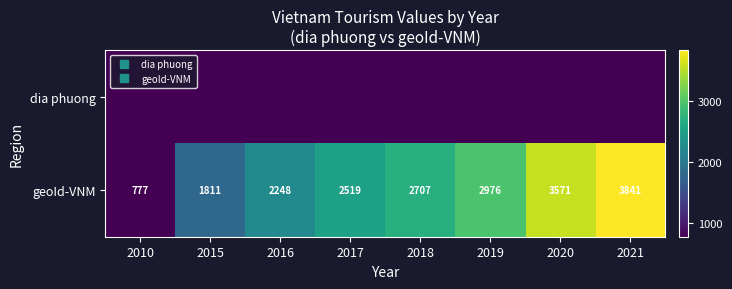

Is it true that geoId-VNM equals 6823 at 2021?

False